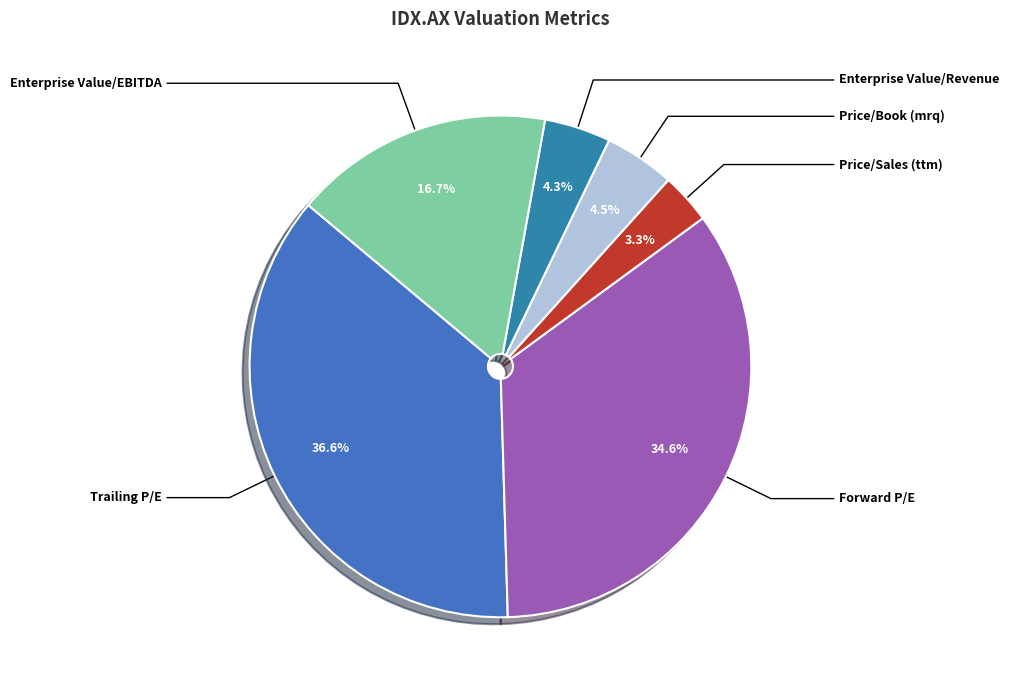

How many segments does this pie chart have?

6